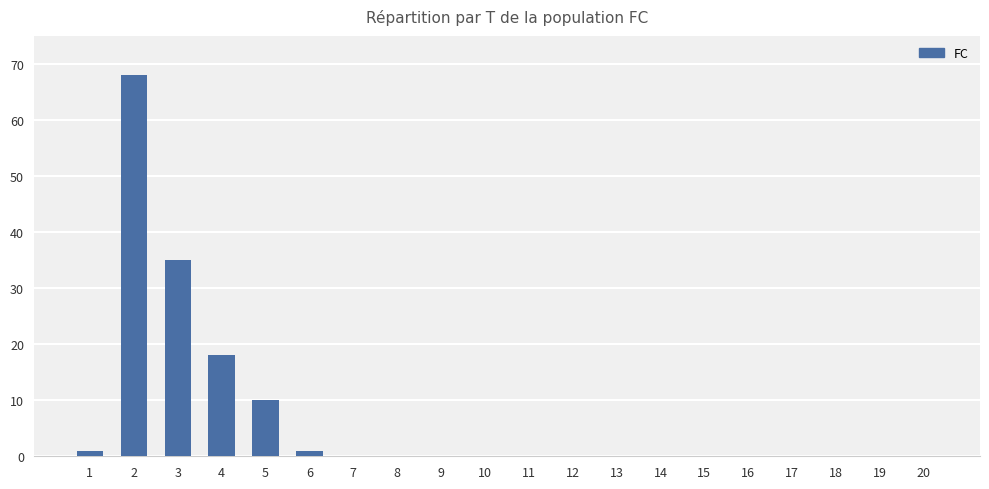

Reading right to left, what are all the values shown in this chart?

0	0	0	0	0	0	0	0	0	0	0	0	0	0	1	10	18	35	68	1